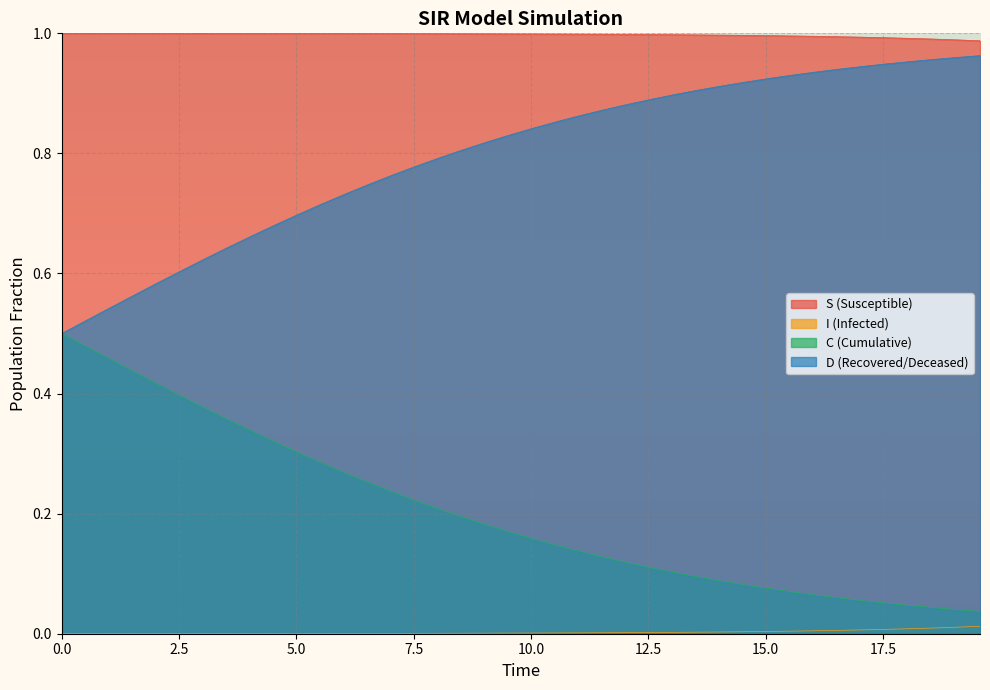

Which series has the largest total across all categories?

S (Susceptible)